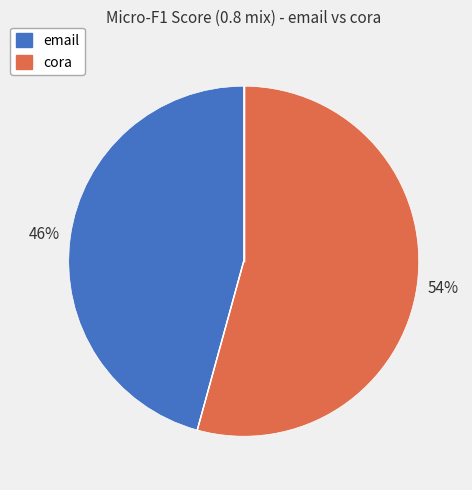

Which slice is the largest?

cora